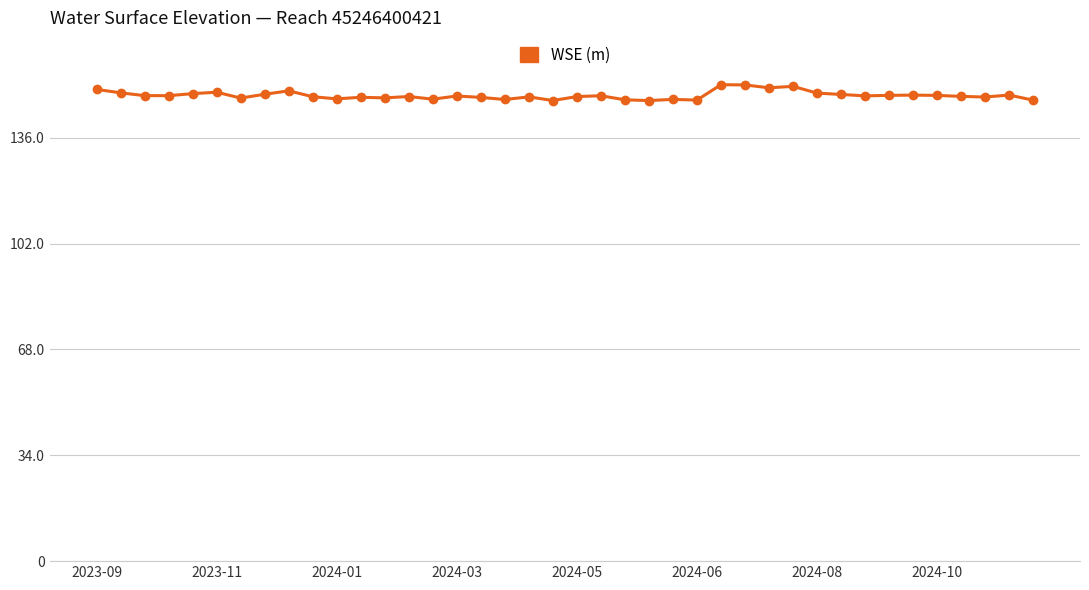

What is the difference between the maximum and minimum values?

5.1